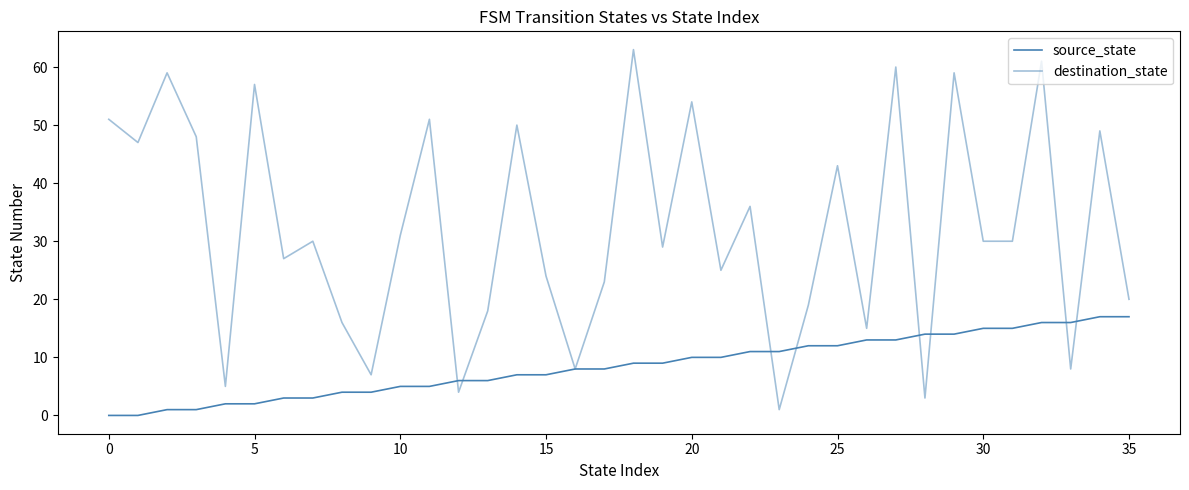

Which category has the lowest value in the destination_state series?

23